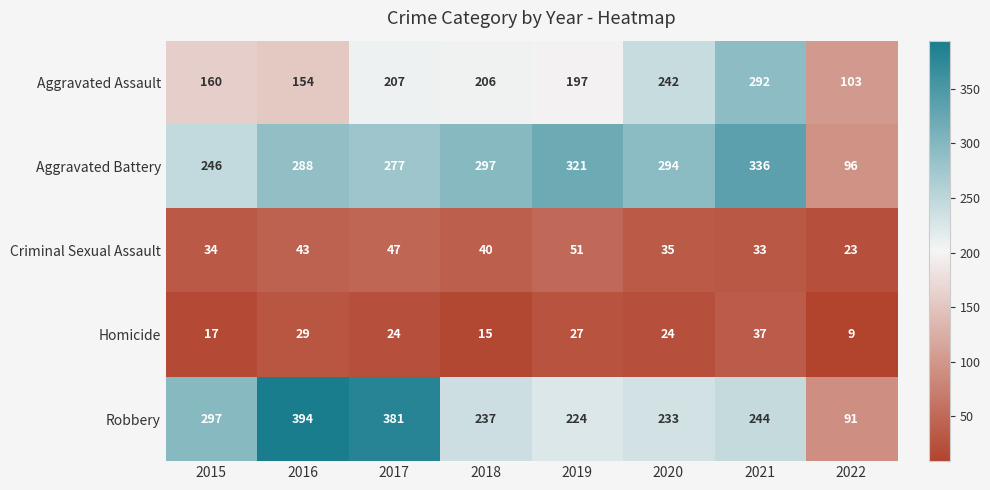

How many categories are shown in the chart?

8